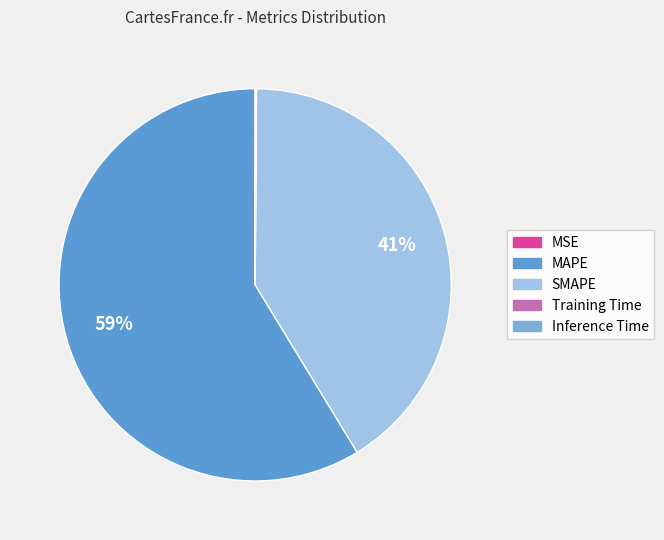

To the nearest percent, what is the difference between the MSE and SMAPE slice percentages?

41%